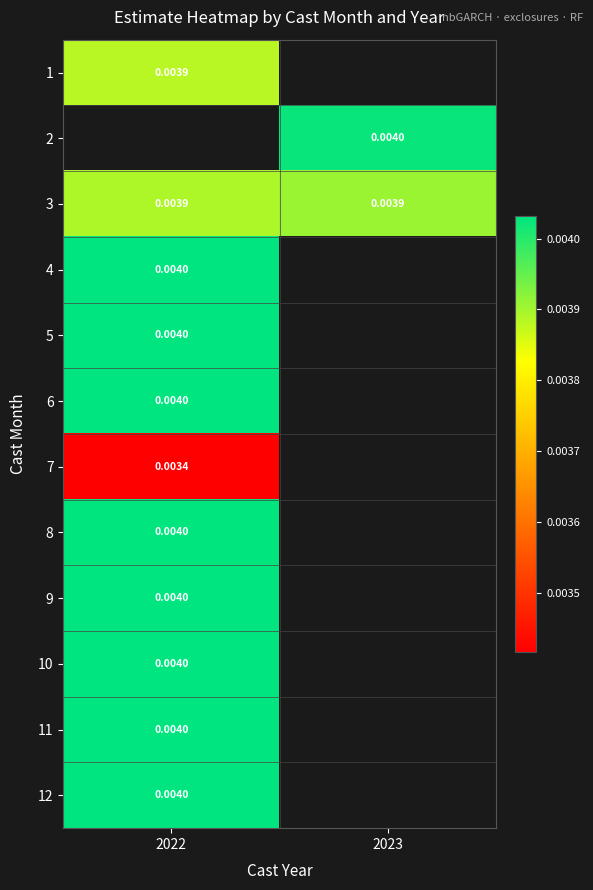

Between 2022 and 2023, which is larger?

2023